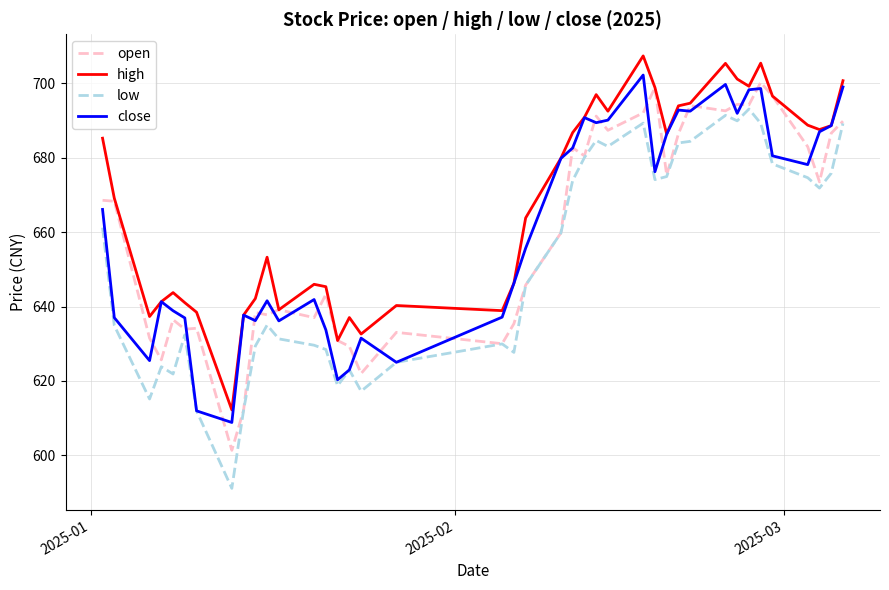

Which series has the largest total across all categories?

high